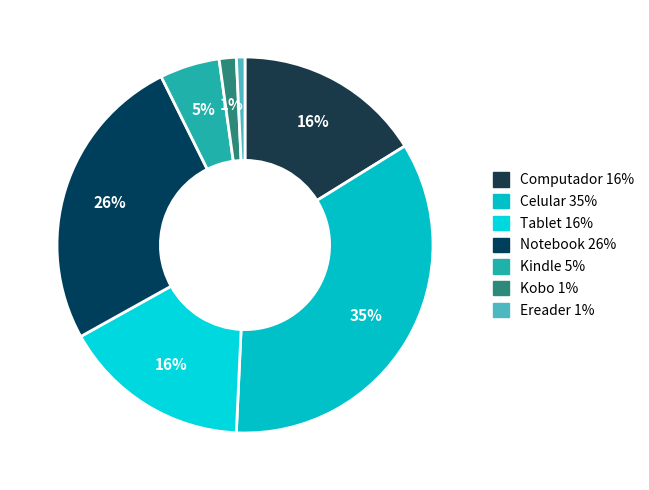

How many segments does this pie chart have?

7